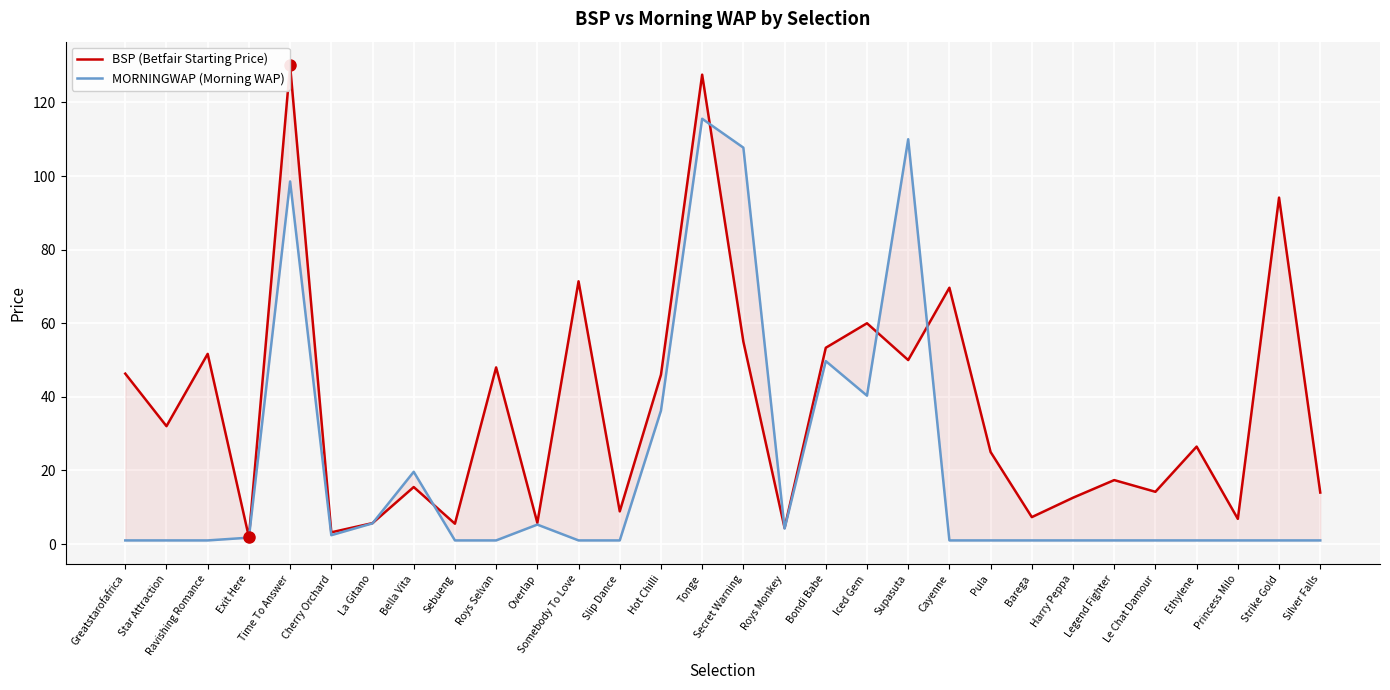

At which category does MORNINGWAP (Morning WAP) reach its first local peak?

Time To Answer